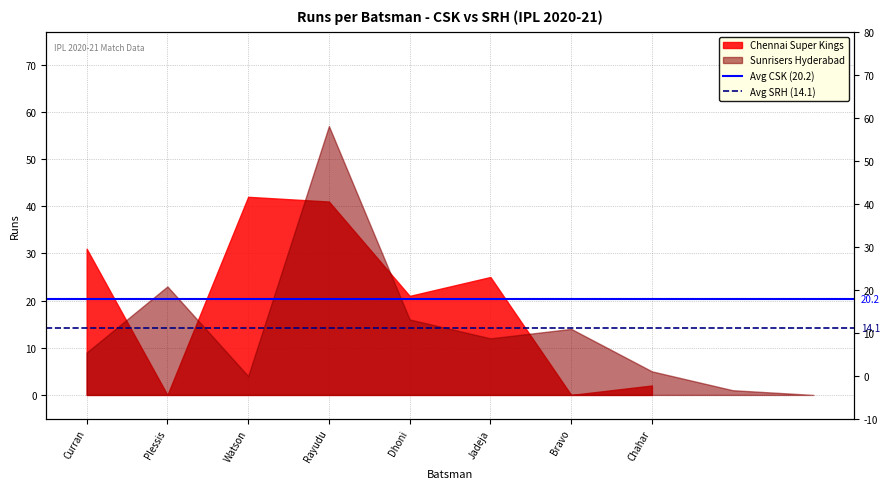

What is the value of the Avg SRH (14.1) point at the 2nd from the left?

14.1